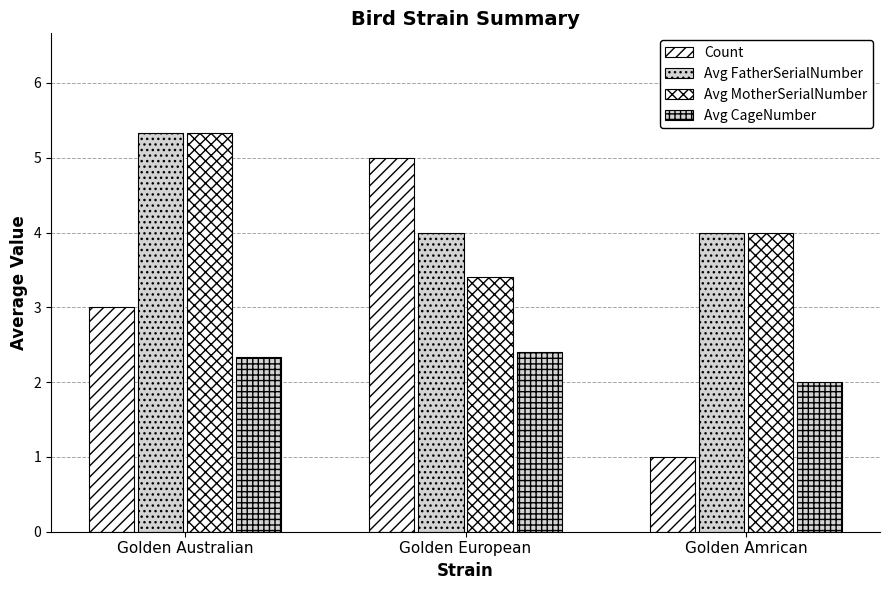

Count the number of data series in this chart.

4